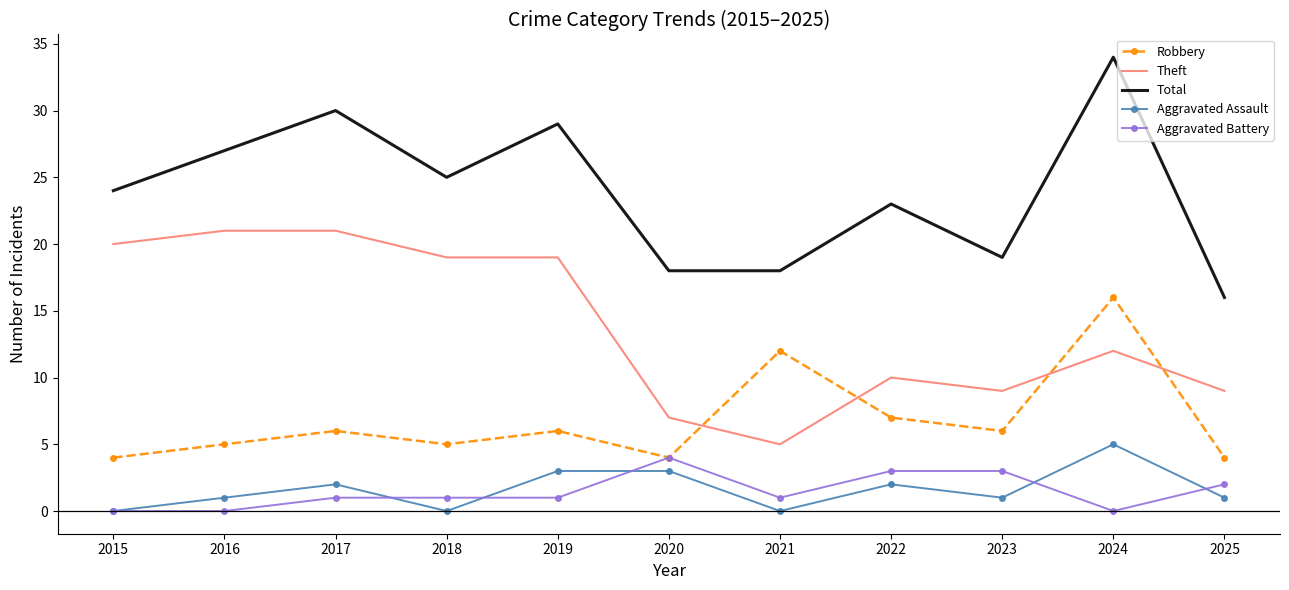

Is the value of Aggravated Battery at 2019 greater than the value of Theft at 2015?

No